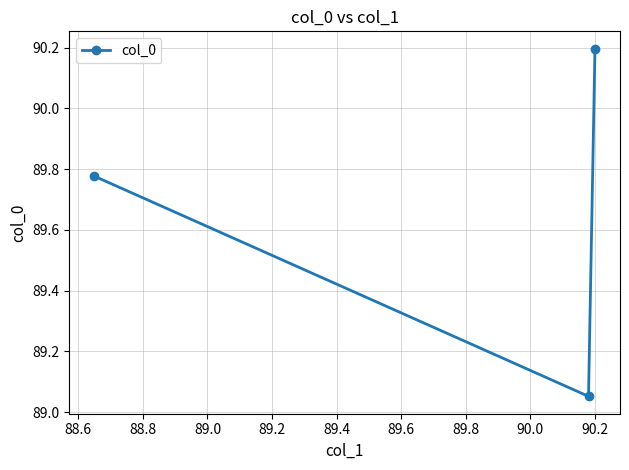

What is the difference between the maximum and minimum values?

1.1